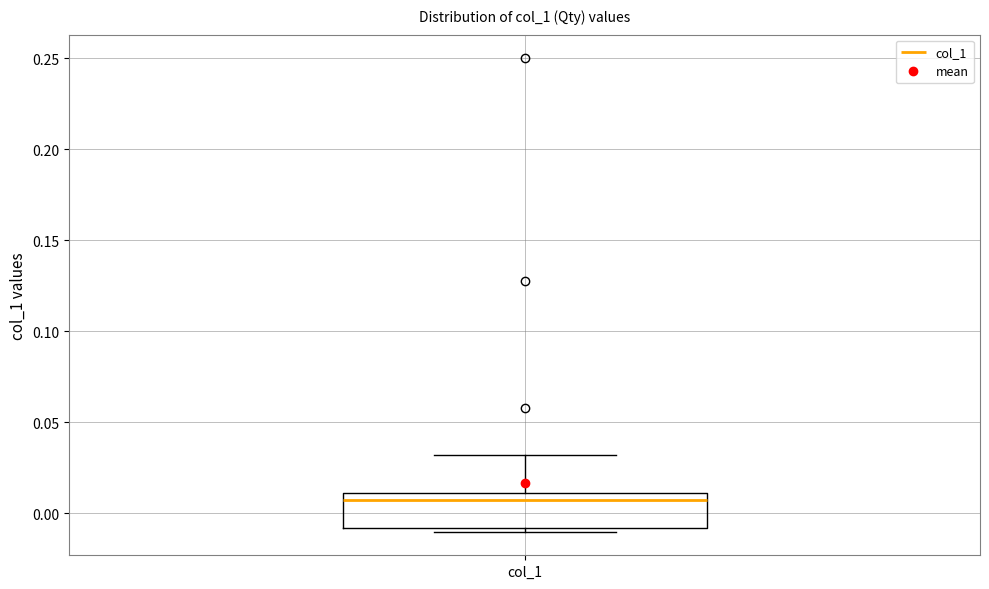

Read this box plot against the y-axis: the position of the median line, the range covered by the box, and the ends of both whiskers. The values are not printed on the chart, so give them approximately, as read against the axis.

median 0.005, box -0.010 to 0.010, whiskers -0.010 (just below the box's lower edge) to 0.030